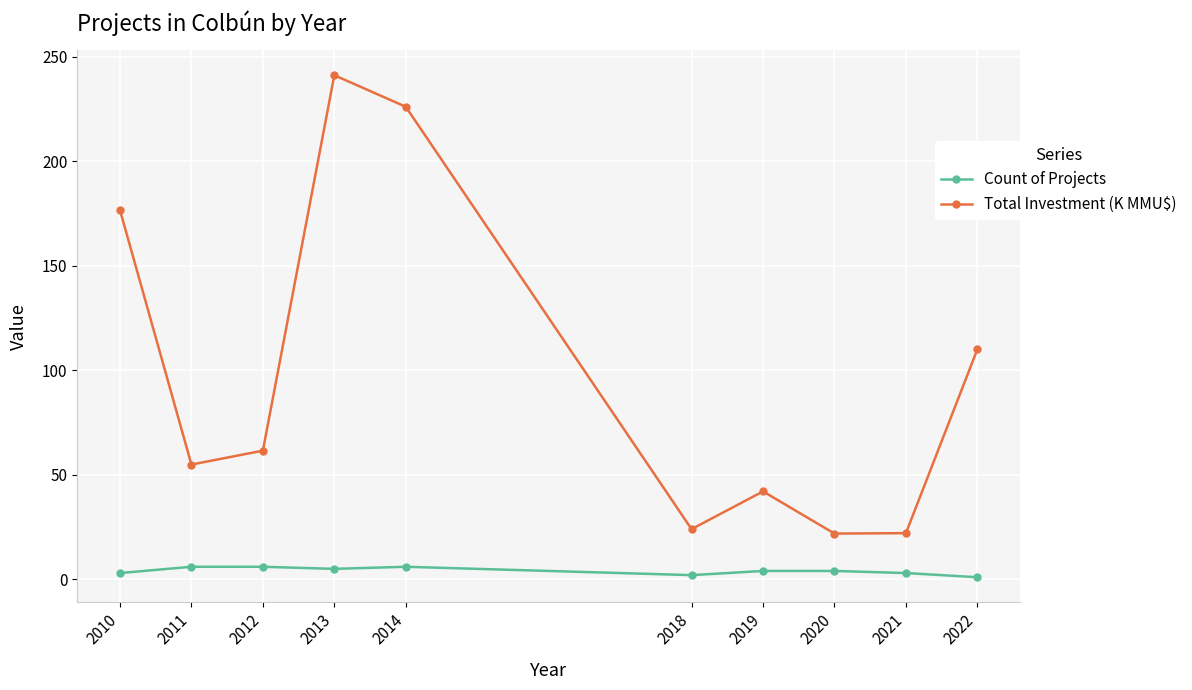

Which series has the widest spread of values?

Total Investment (K MMU$)